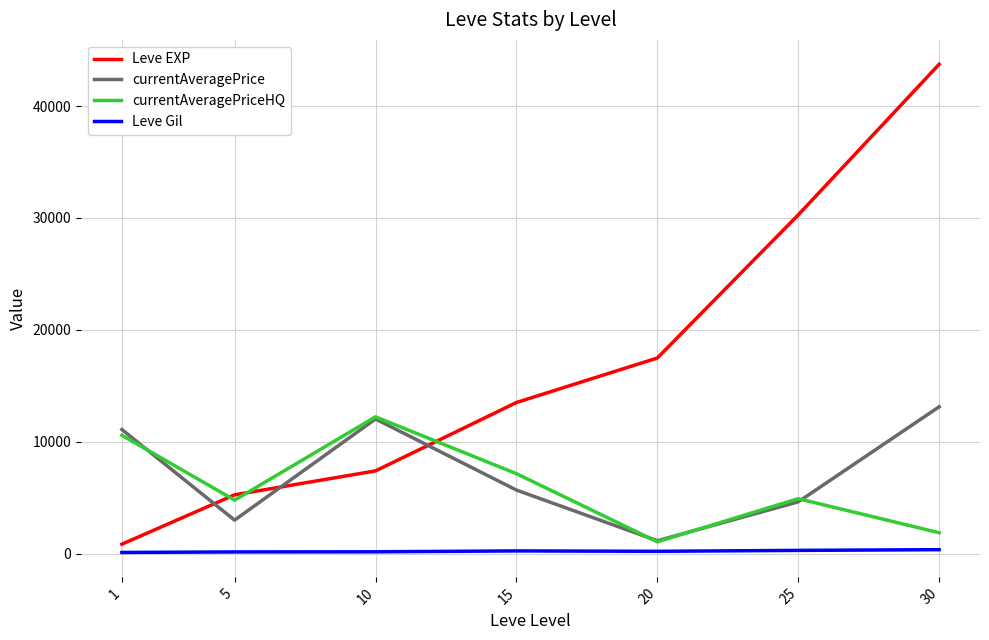

After their last crossing, which series has the higher values: Leve EXP or currentAveragePrice?

Leve EXP